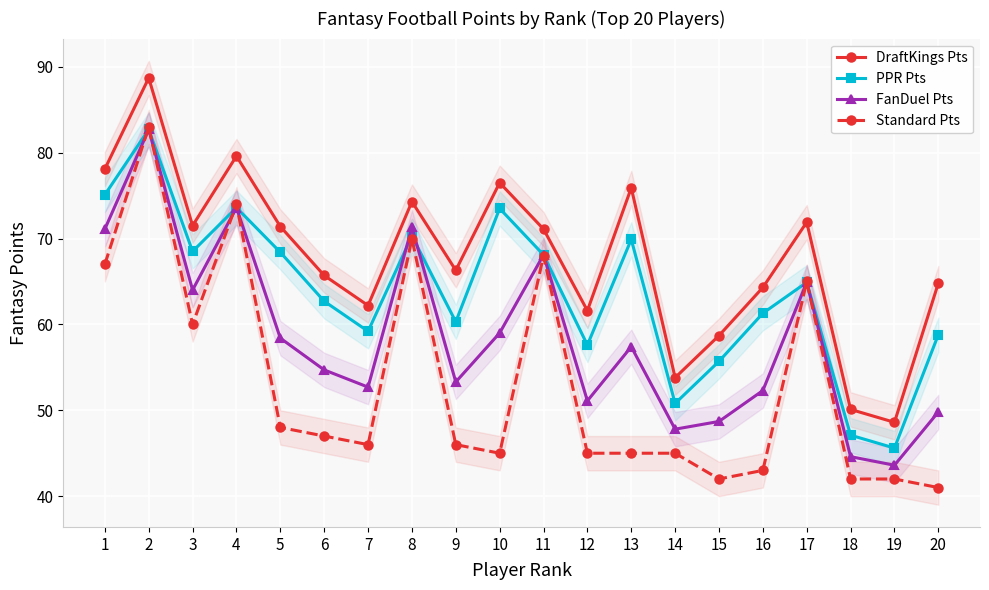

Which series has the widest spread of values?

Standard Pts